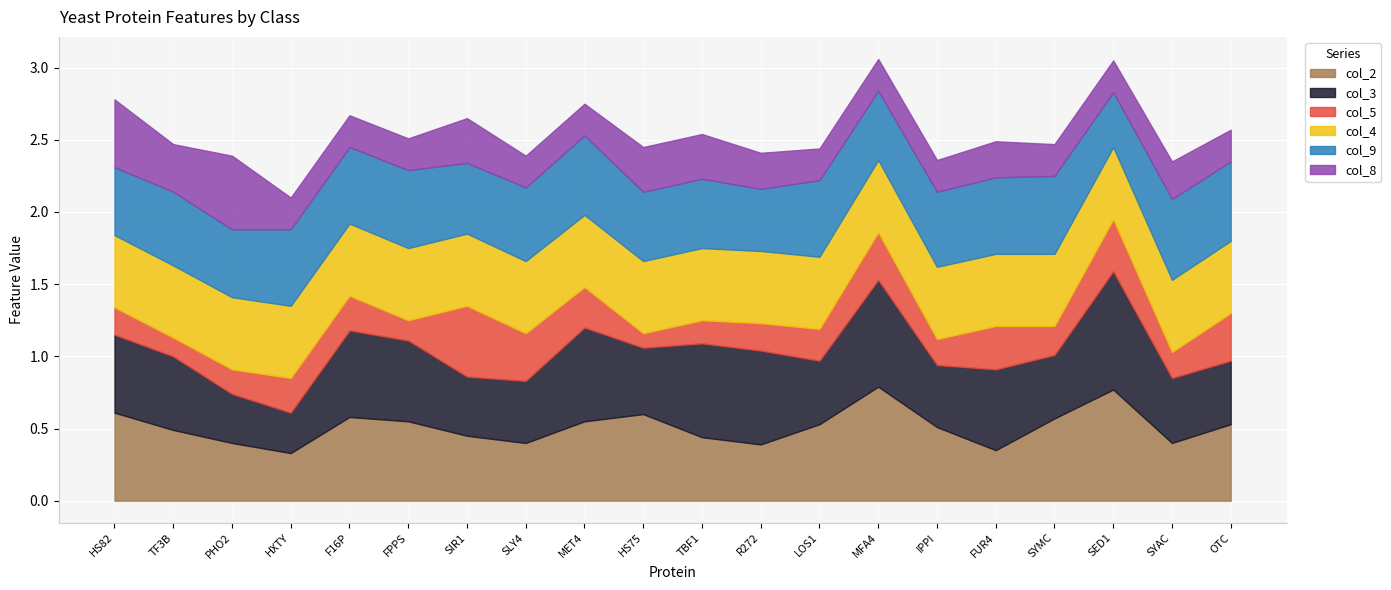

Which series has the largest total across all categories?

col_3